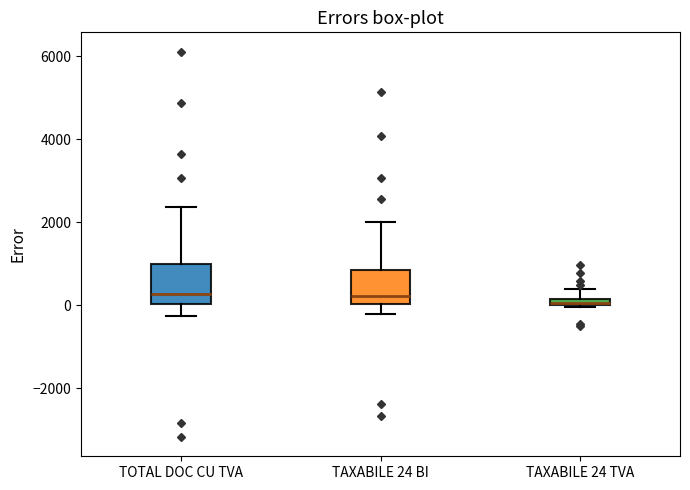

Where is the lower edge of the box for TAXABILE 24 TVA on the y-axis? The values are not printed on the chart, so give them approximately, as read against the axis.

0